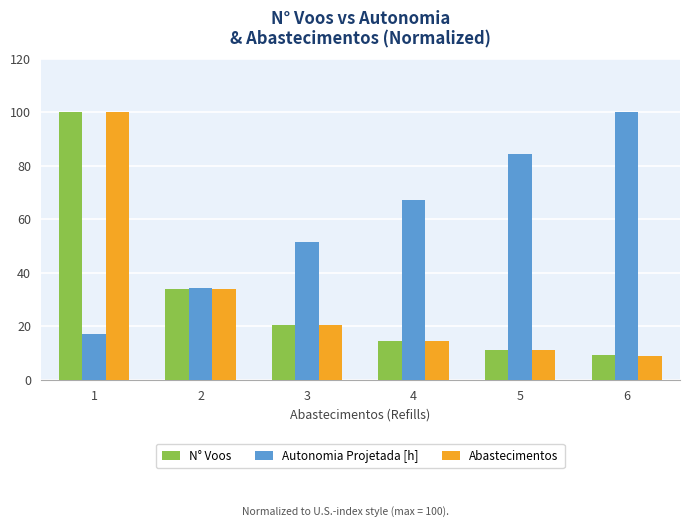

Rank the categories by Autonomia Projetada [h] value from lowest to highest.

1, 2, 3, 4, 5, 6